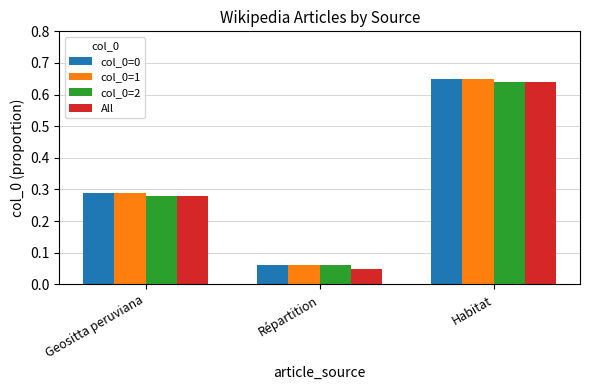

Where is col_0=0 nearest to the value 0?

Répartition